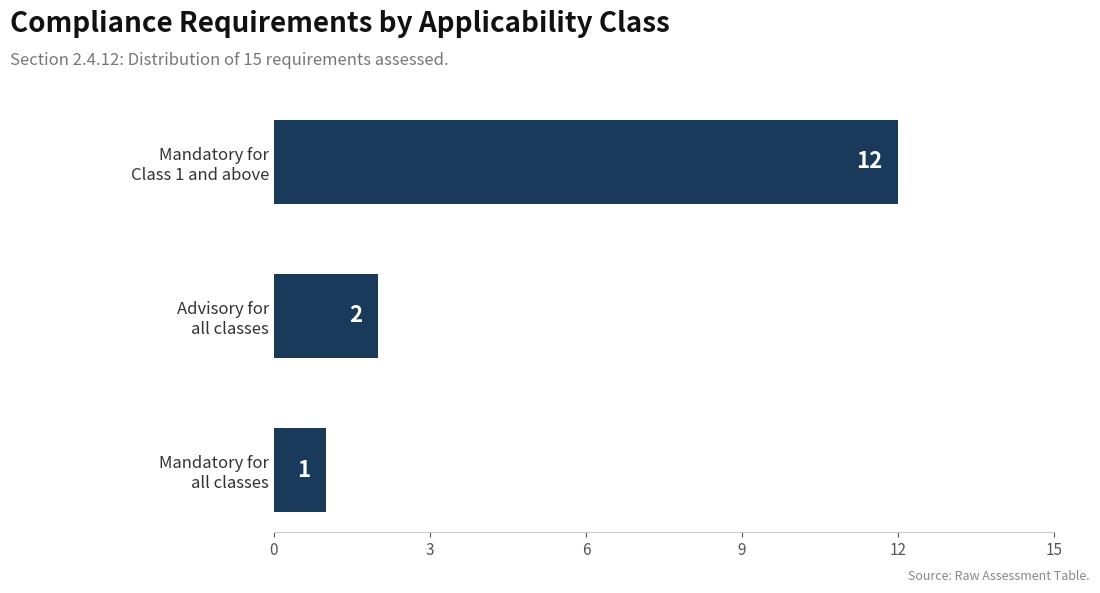

Are the bars horizontal?

Yes